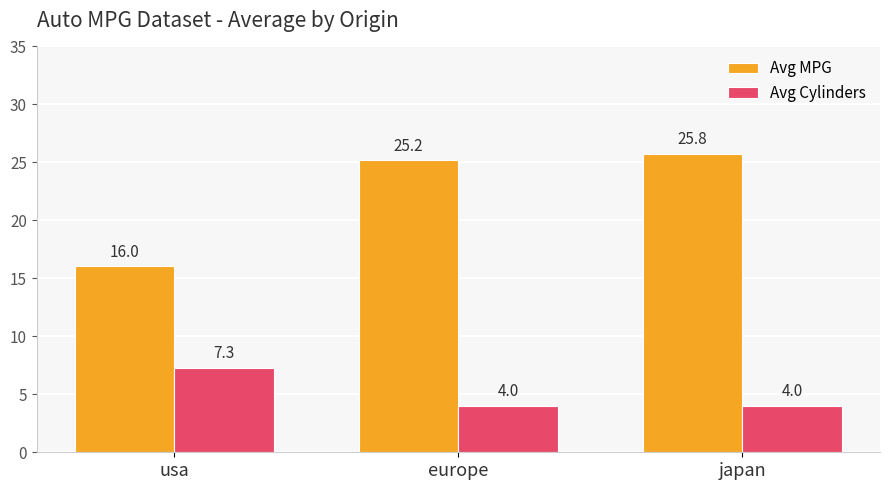

Is it true that Avg MPG equals 16.0 at usa?

True